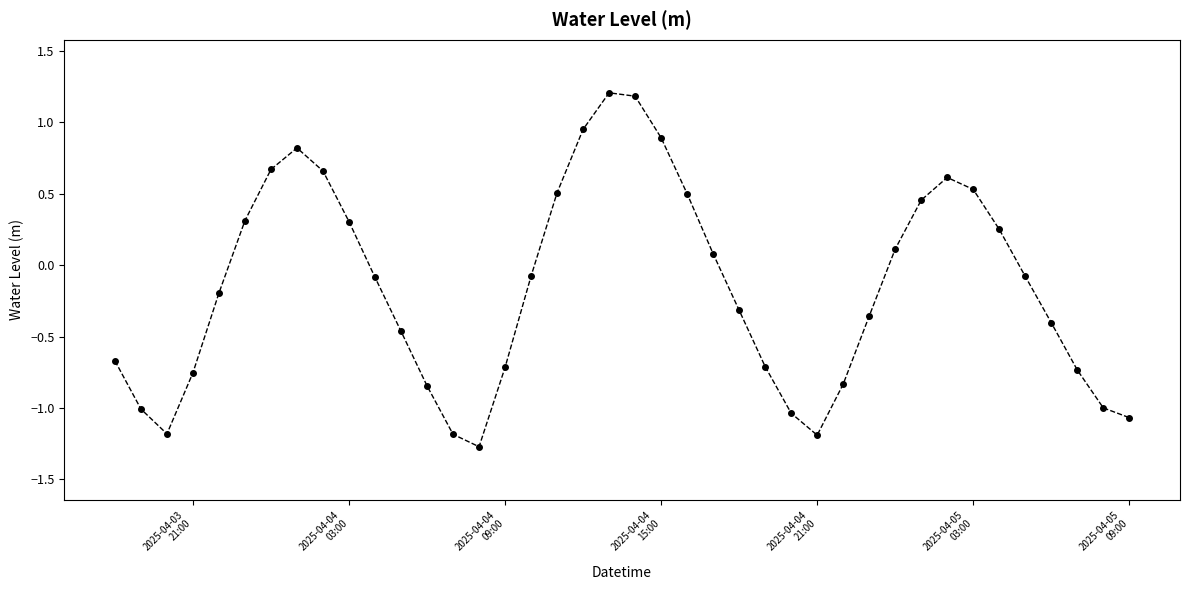

How many interior local peaks (higher than both neighbors) does the data have?

3